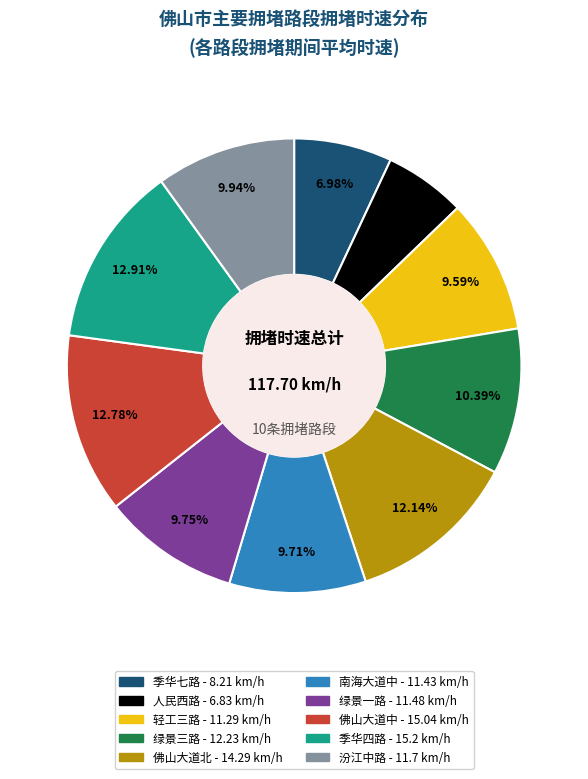

To the nearest percent, what is the combined percentage of 季华七路 and 绿景一路?

17%